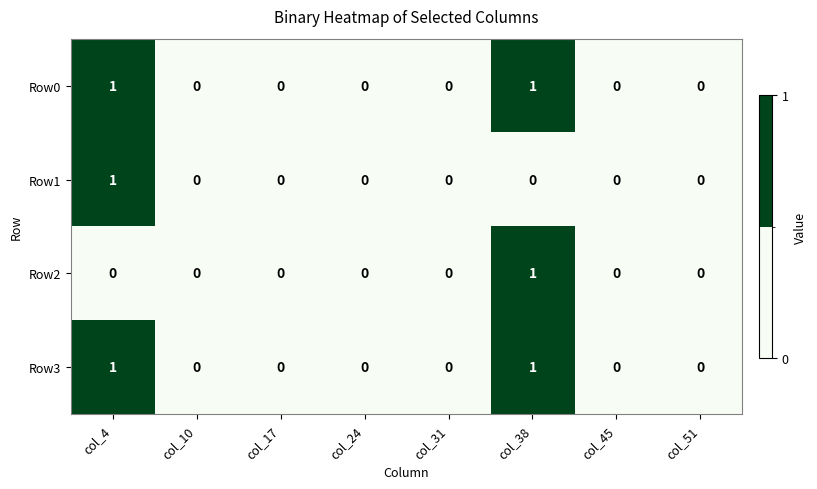

How many data points in Row0 are above 0?

2